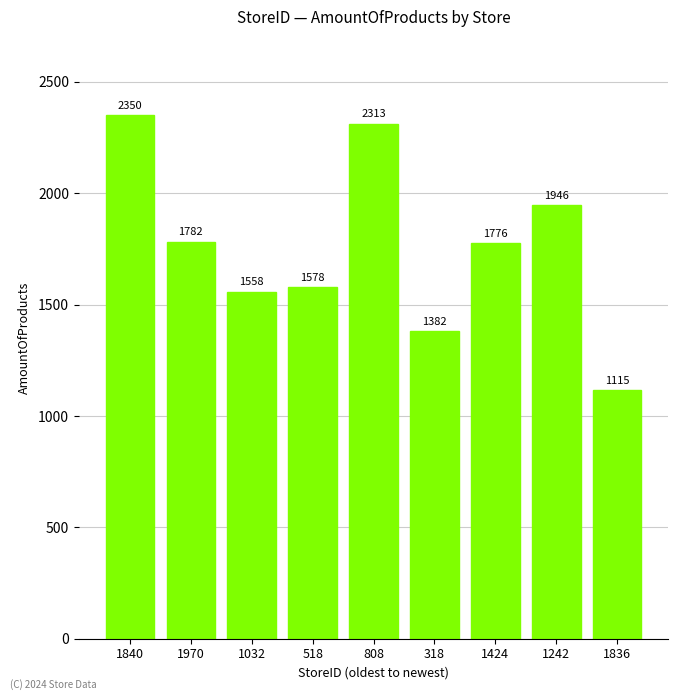

What is the sum of the values at 1840 and 1242?

4296